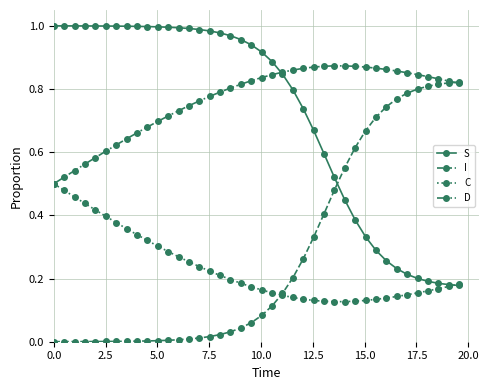

List the series in order of their peak value, lowest first.

C, I, D, S